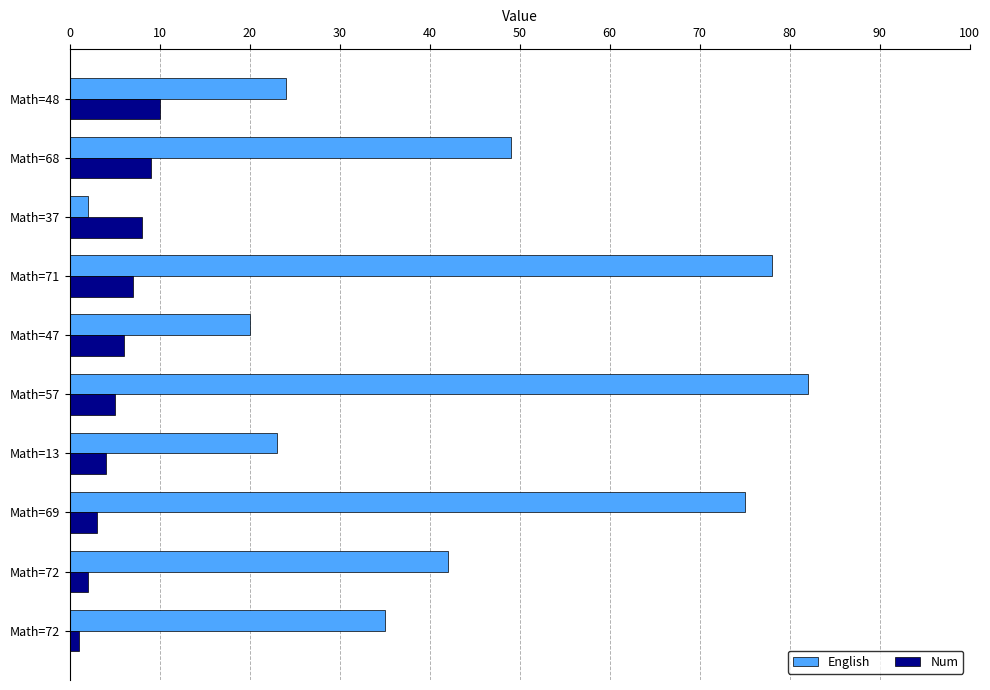

What is the average value of the English series?

43